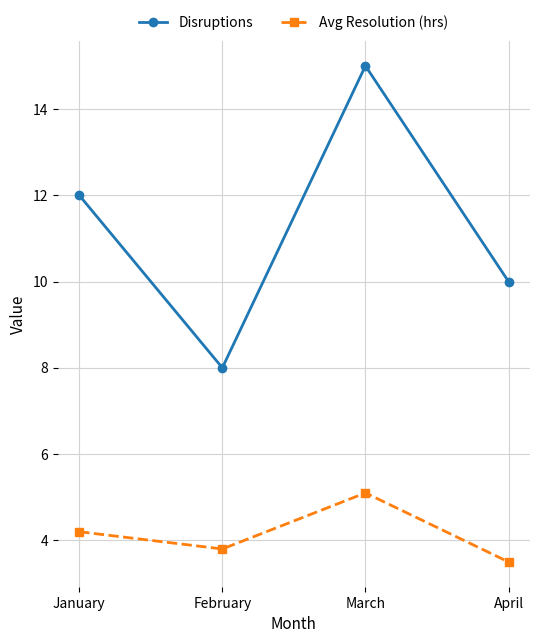

Which series changed the most between January and February?

Disruptions